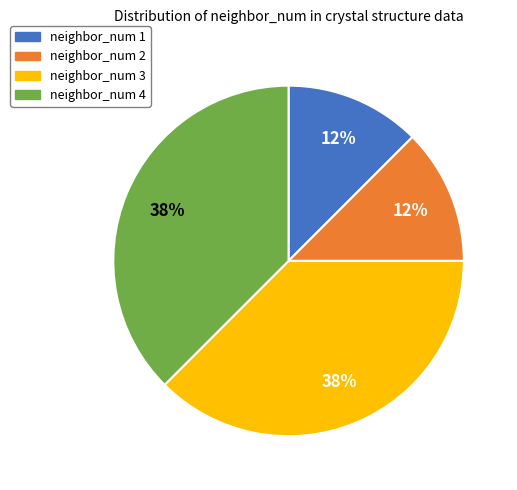

Between neighbor_num 2 and neighbor_num 3, which is larger?

neighbor_num 3